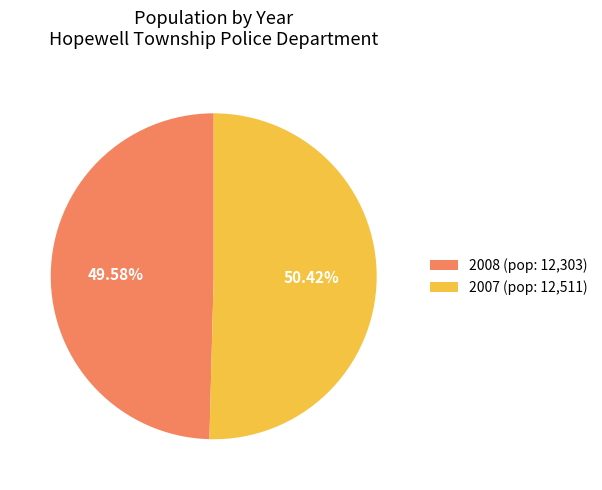

How many segments does this pie chart have?

2